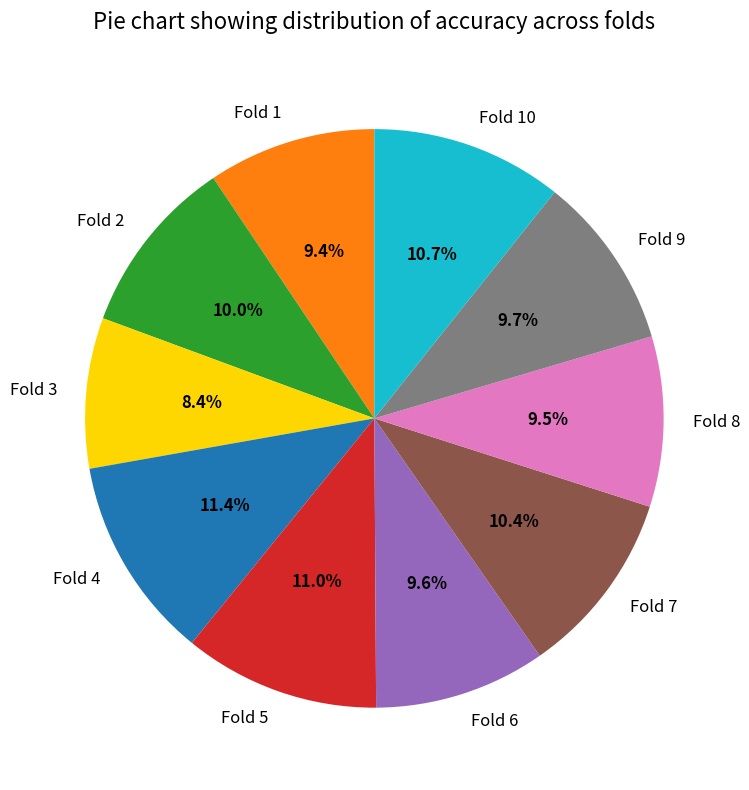

To the nearest percent, what is the difference between the largest and smallest slice percentages?

3%